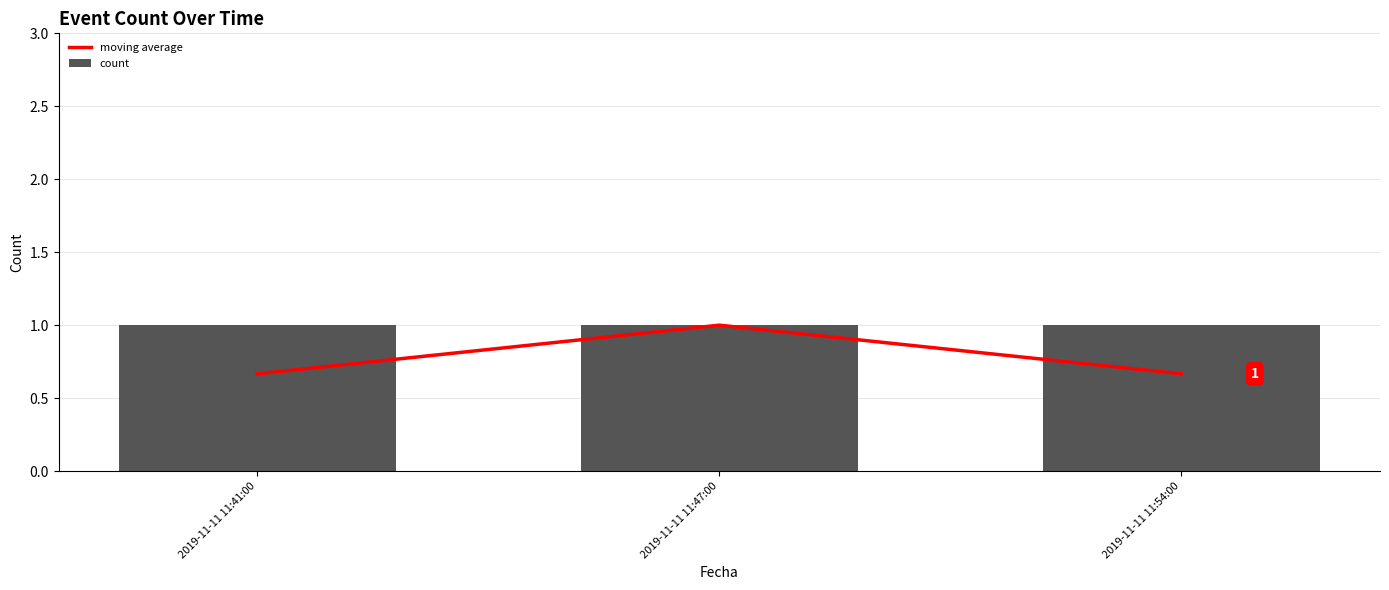

What is the average value of the moving average series?

0.8